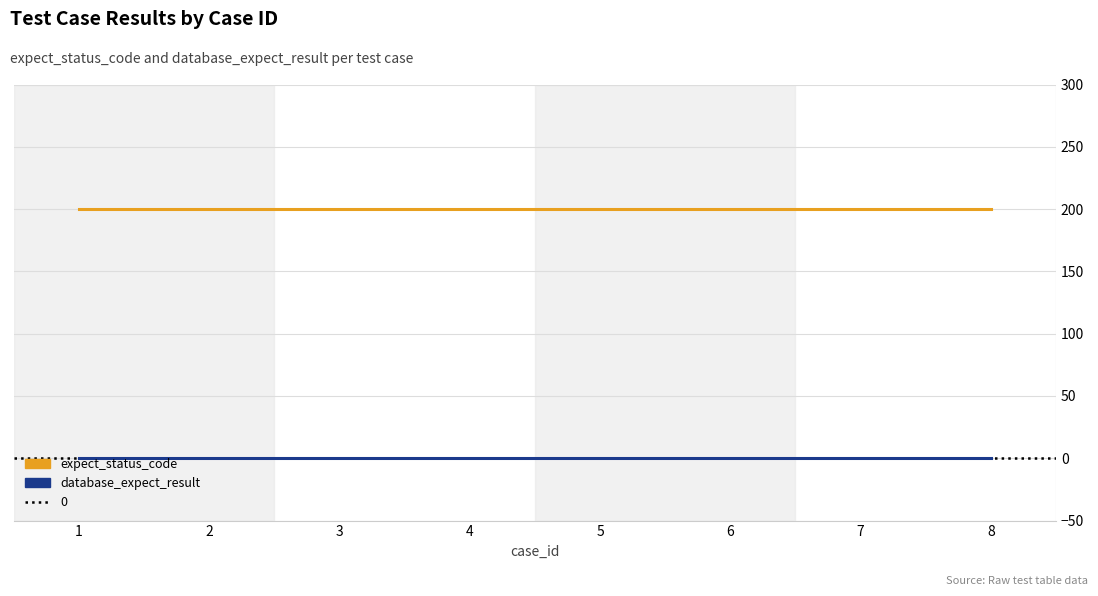

Rank the categories by expect_status_code value from lowest to highest.

1, 2, 3, 4, 5, 6, 7, 8